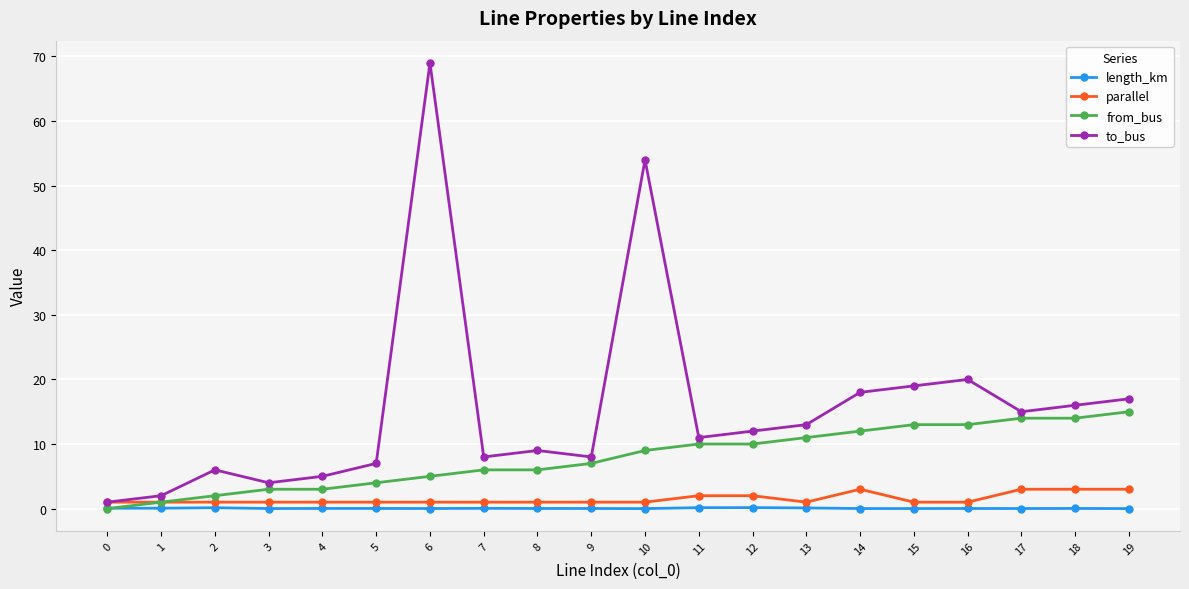

At which category does to_bus reach its first local peak?

2